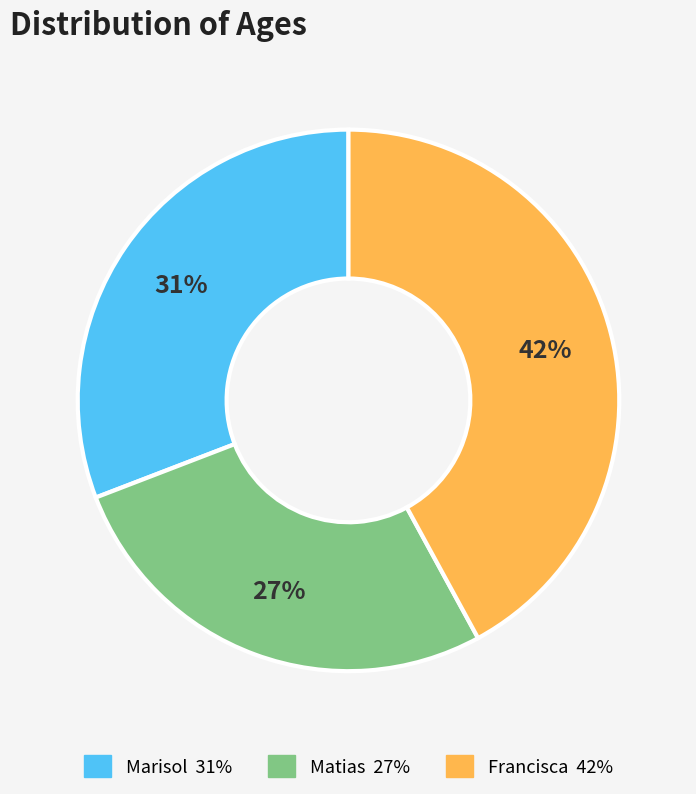

Which has a higher value, Marisol or Francisca?

Francisca